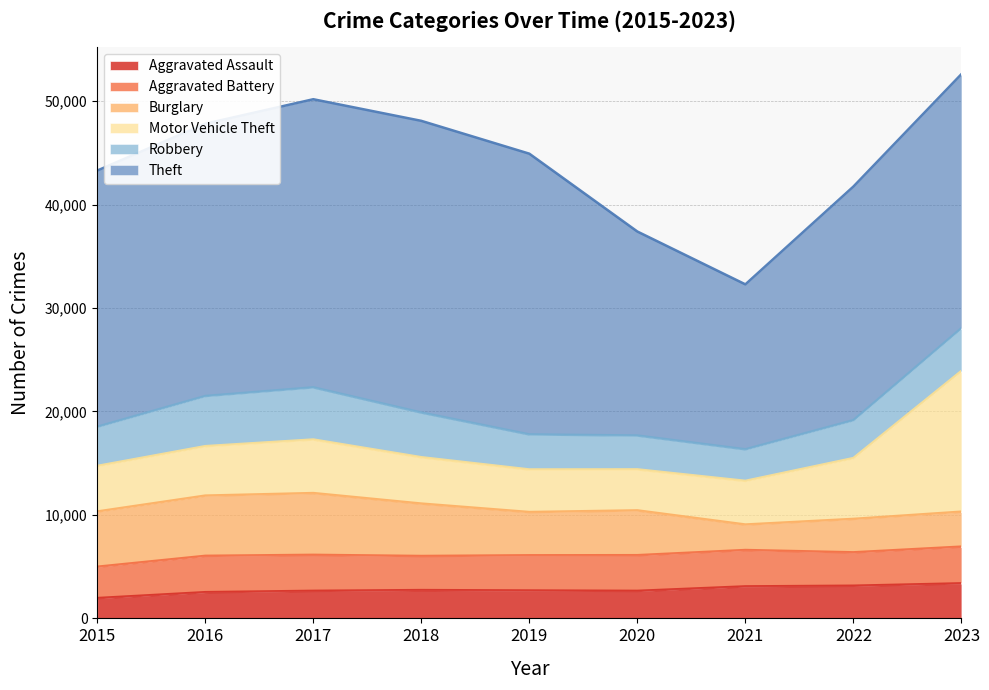

What is the minimum value shown in the chart?

1960